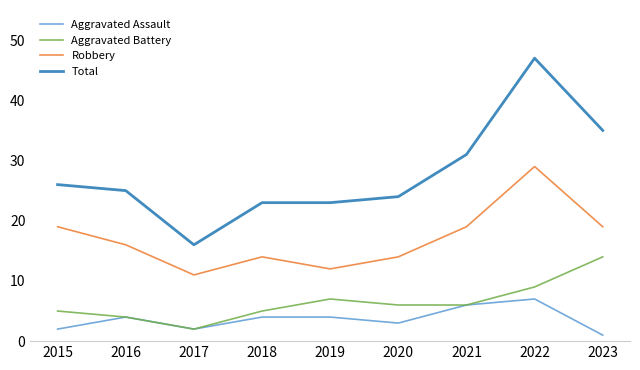

What is the difference between the second highest and second lowest values in the Total series?

12